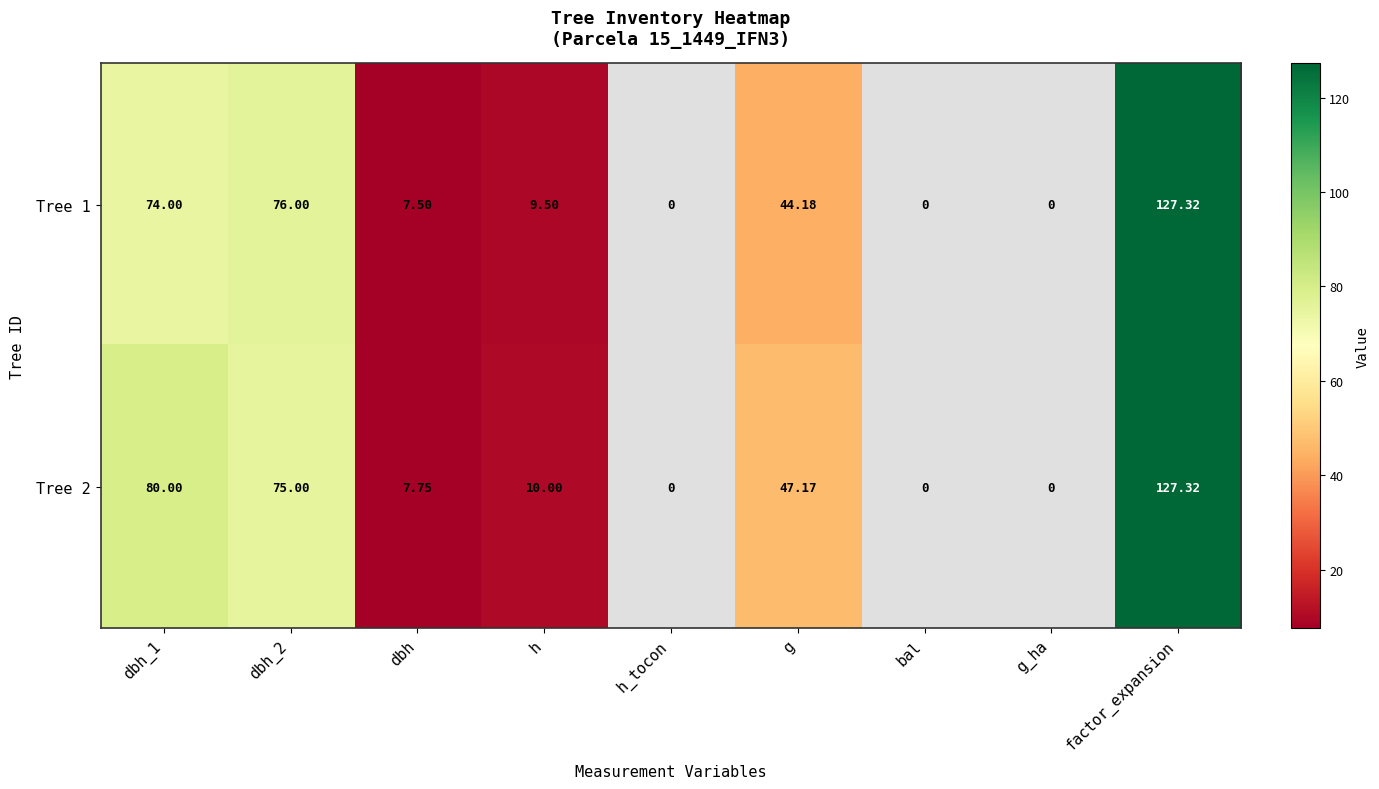

What is the minimum value shown in the chart?

7.5